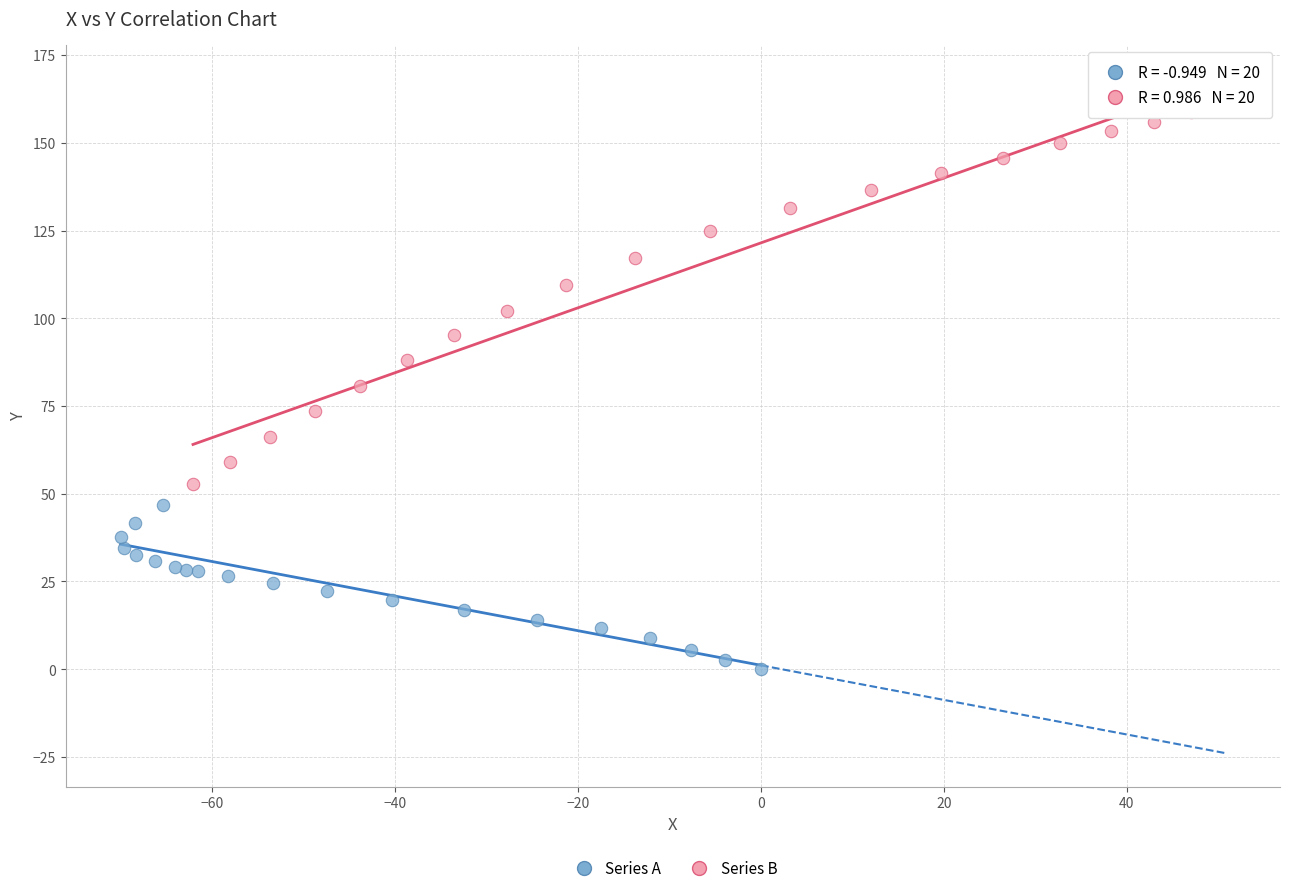

Which series has the largest Y range (max minus min)?

Series B